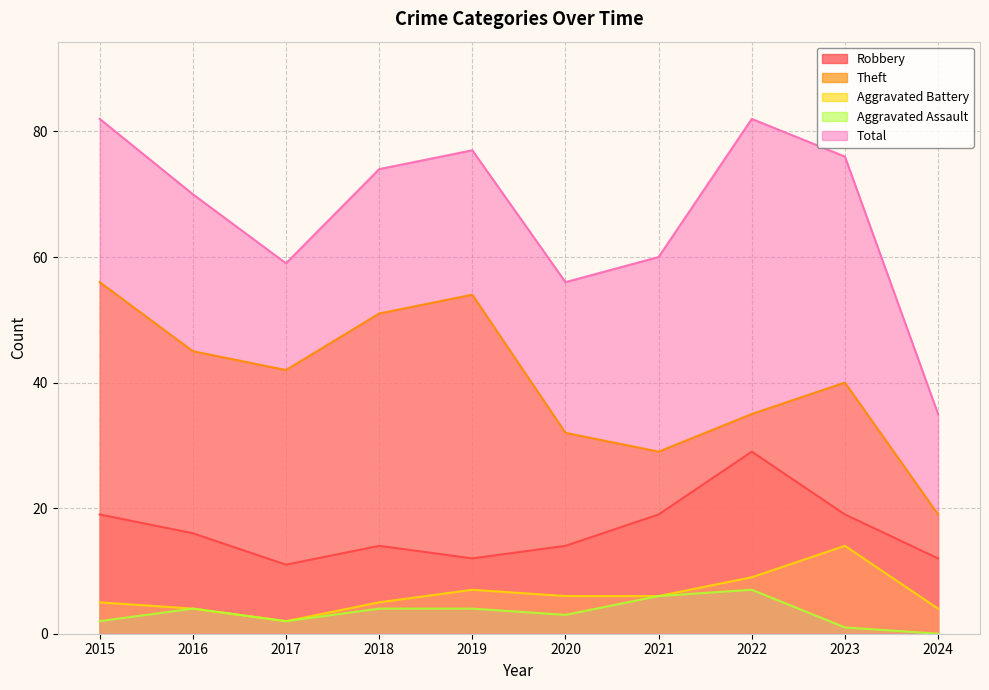

How many data points in Theft are above 42?

4